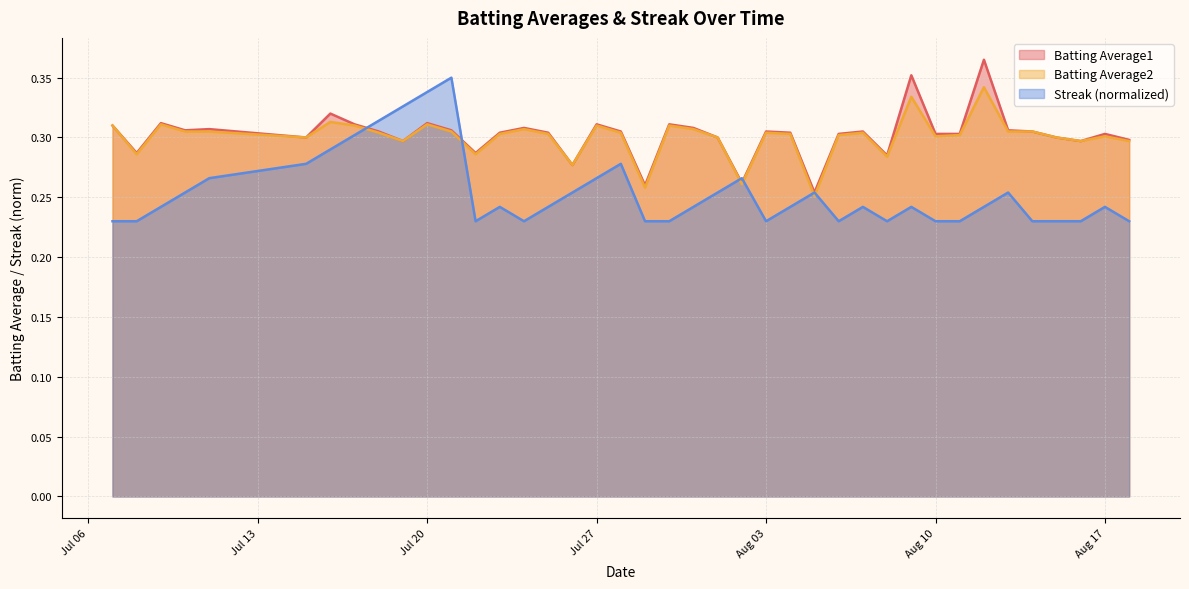

The value of Batting Average2 at Aug 10 is 0.3. True or false?

True